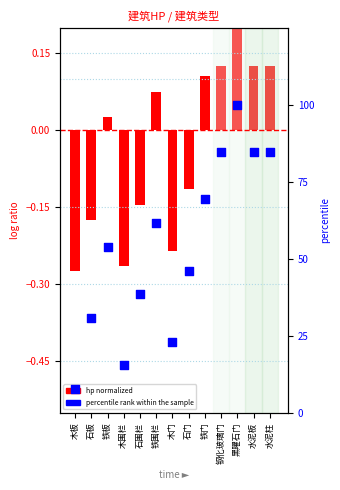

Approximately how many times larger is the value at 水泥板 compared to 水泥柱?

1.0